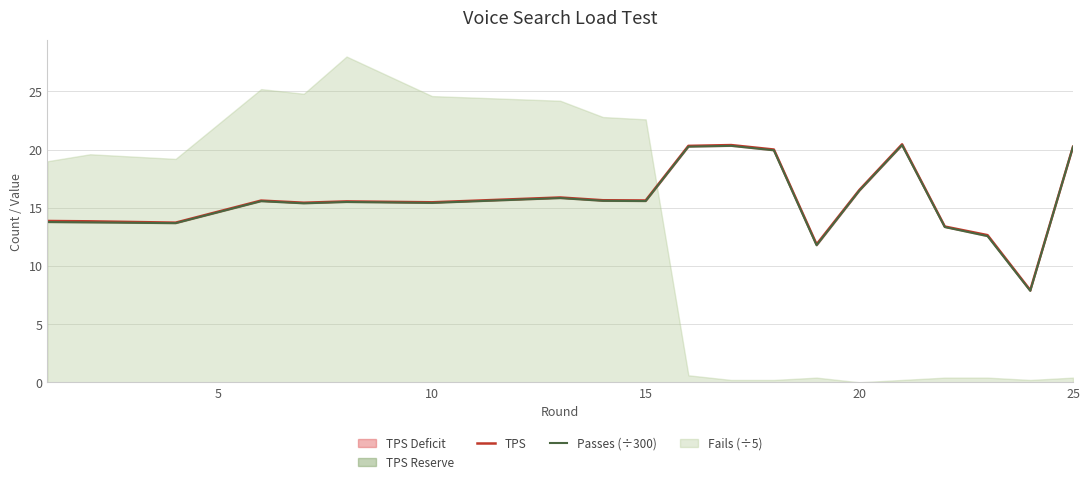

The value of Passes (÷300) at 15 is 21.4. True or false?

False